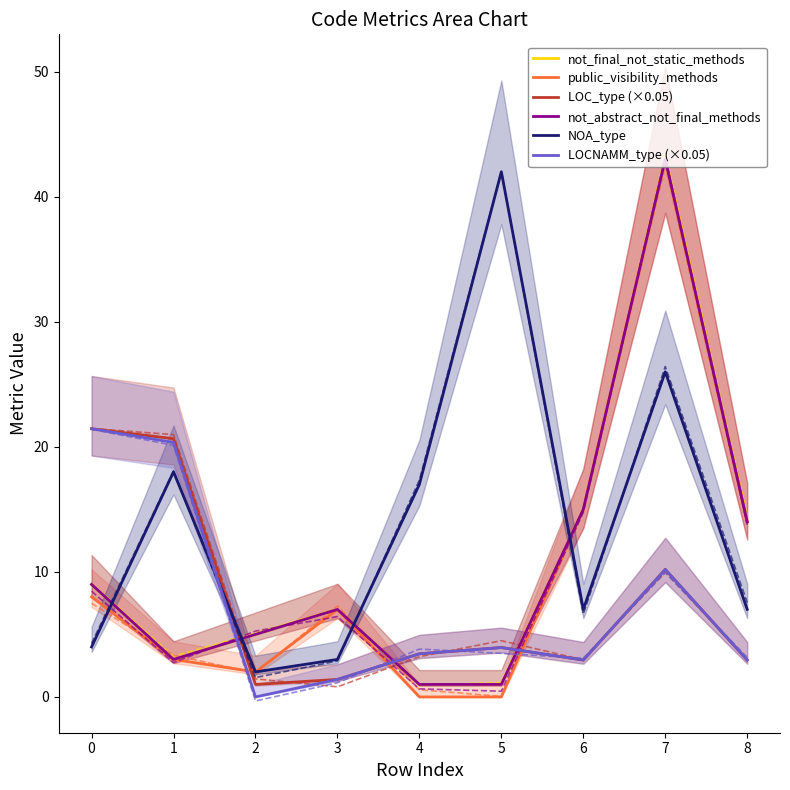

What is the sum of all LOCNAMM_type (×0.05) values?

66.7